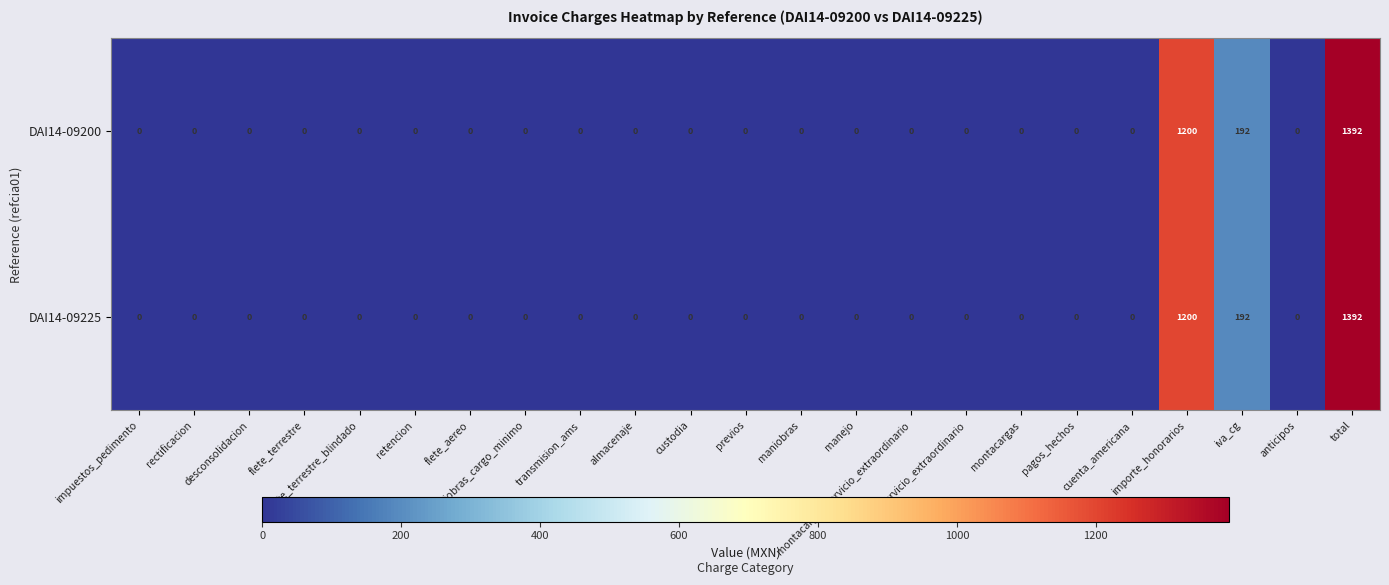

At which category is the sum across all series the highest?

total